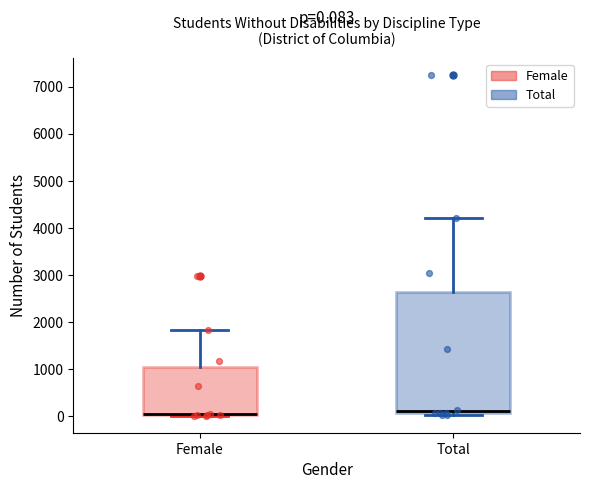

Comparing the boxes themselves (not the whiskers), which one is the tallest?

Total